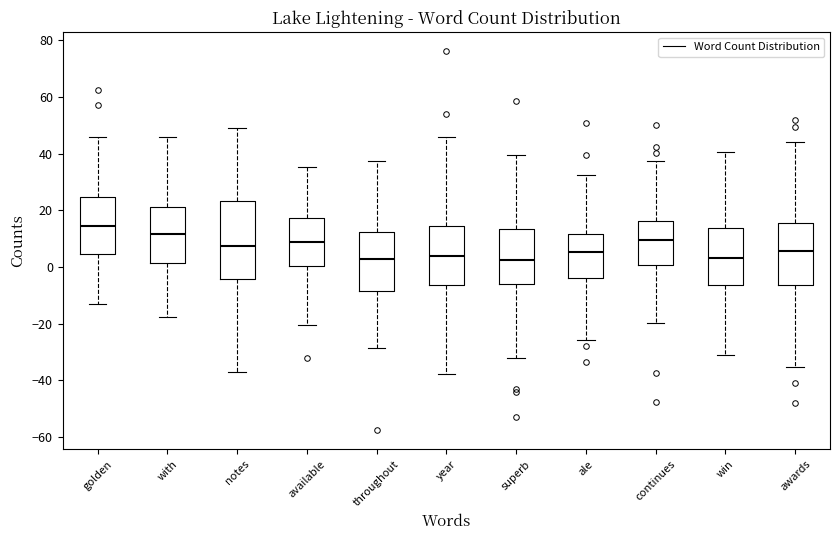

Reading left to right, transcribe this box plot: for each box, give where its median line is, the range the box spans, and where its two whiskers end, as read against the y-axis. The values are not printed on the chart, so give them approximately, as read against the axis.

golden: median 14, box 4 to 24, whiskers -14 to 46
with: median 12, box 2 to 22, whiskers -18 to 46
notes: median 8, box -4 to 24, whiskers -38 to 48
available: median 8, box 0 to 18, whiskers -20 to 36
throughout: median 2, box -8 to 12, whiskers -28 to 38
year: median 4, box -6 to 14, whiskers -38 to 46
superb: median 2, box -6 to 14, whiskers -32 to 40
ale: median 6, box -4 to 12, whiskers -26 to 32
continues: median 10, box 0 to 16, whiskers -20 to 38
win: median 4, box -6 to 14, whiskers -32 to 40
awards: median 6, box -6 to 16, whiskers -36 to 44